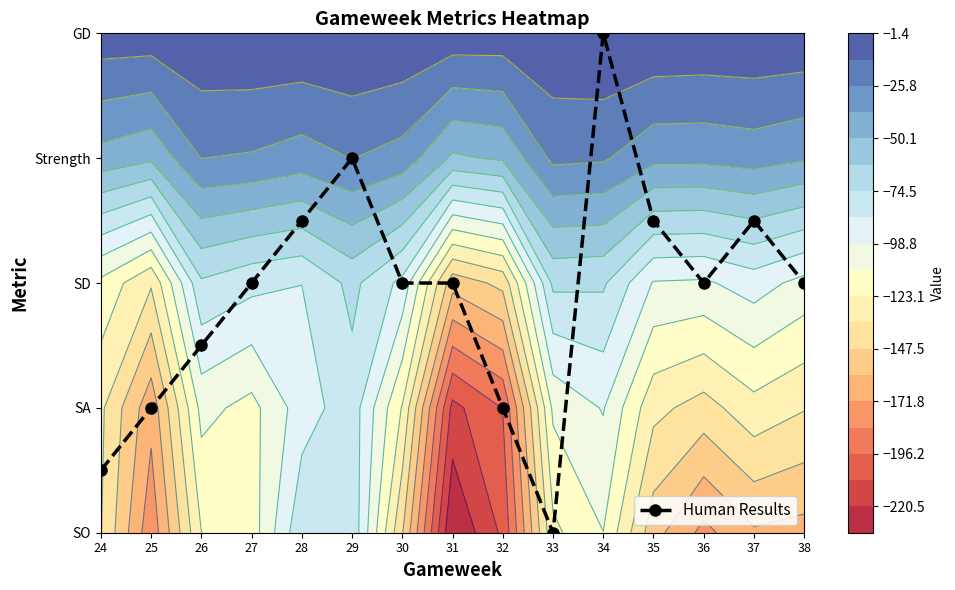

The chart shows a value of 2.3 at 33. True or false?

False